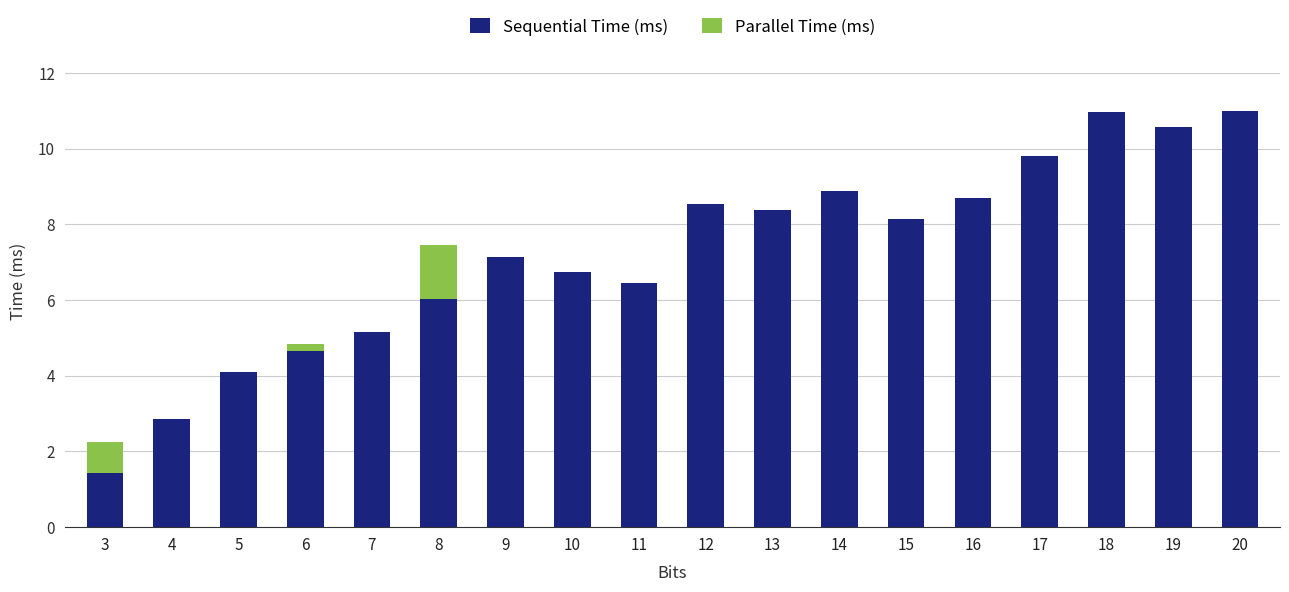

True or false: Sequential Time (ms) has a value of 17.2 at 17.

False